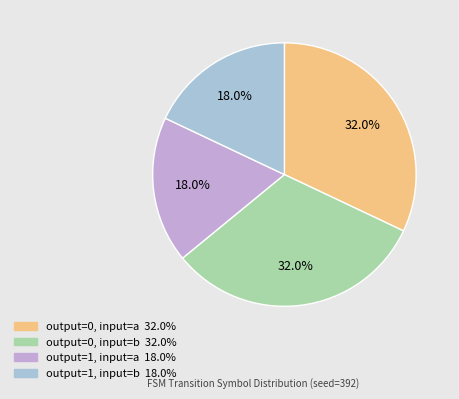

What is the ratio of the value at output=1, input=b to the value at output=0, input=b?

0.6